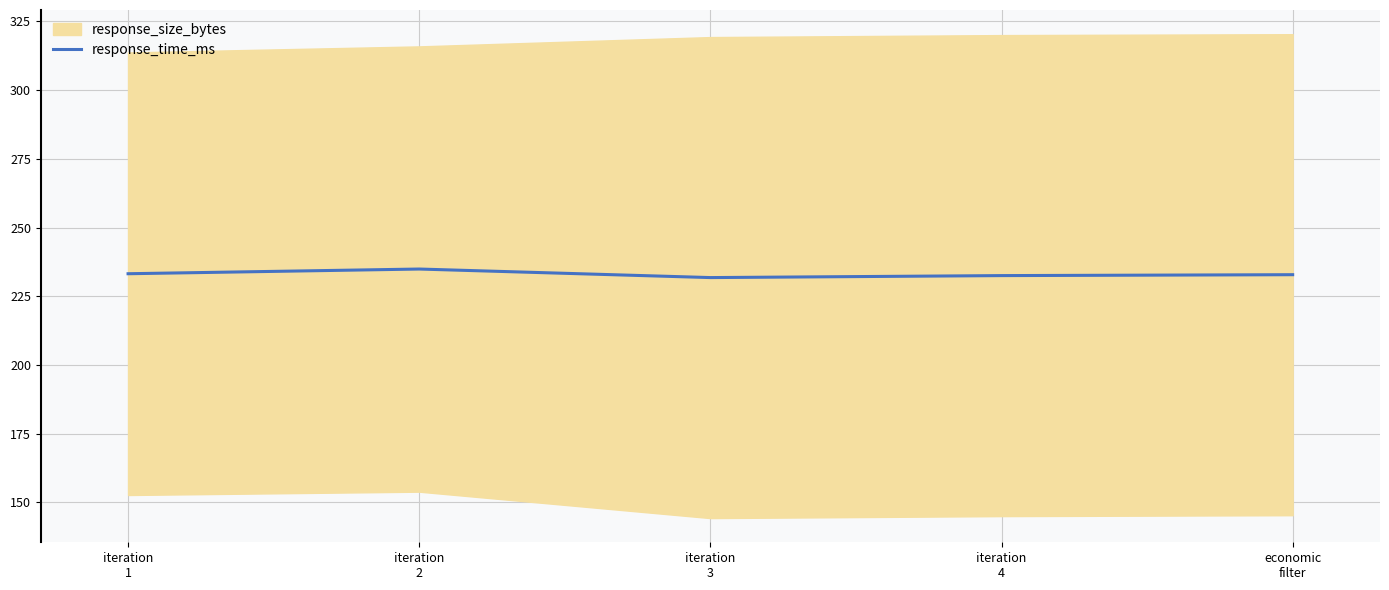

Rank the categories by value from lowest to highest.

iteration
3, iteration
4, economic
filter, iteration
1, iteration
2